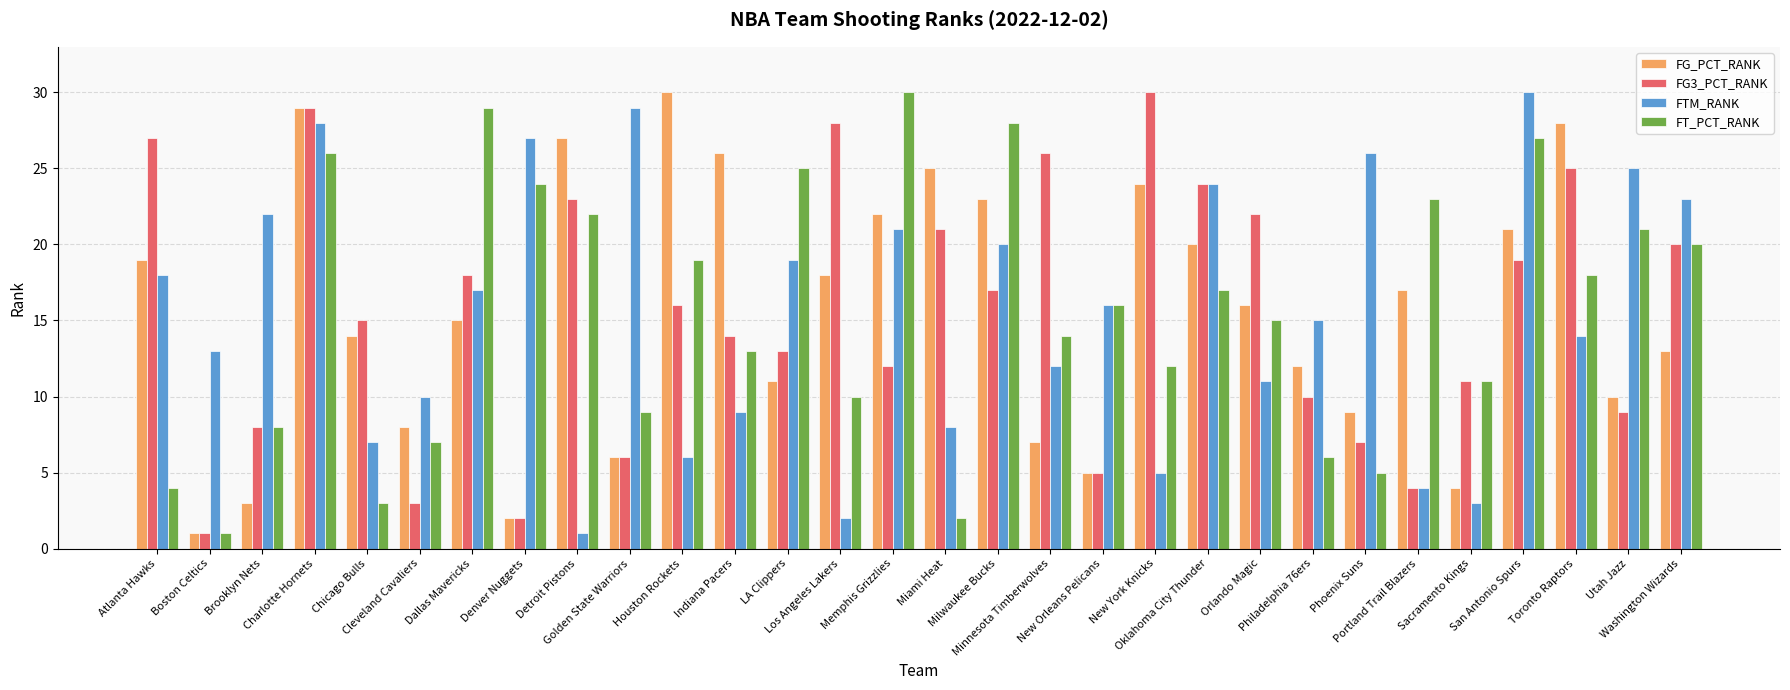

What is the difference between the FG_PCT_RANK values at Toronto Raptors and Atlanta Hawks?

9